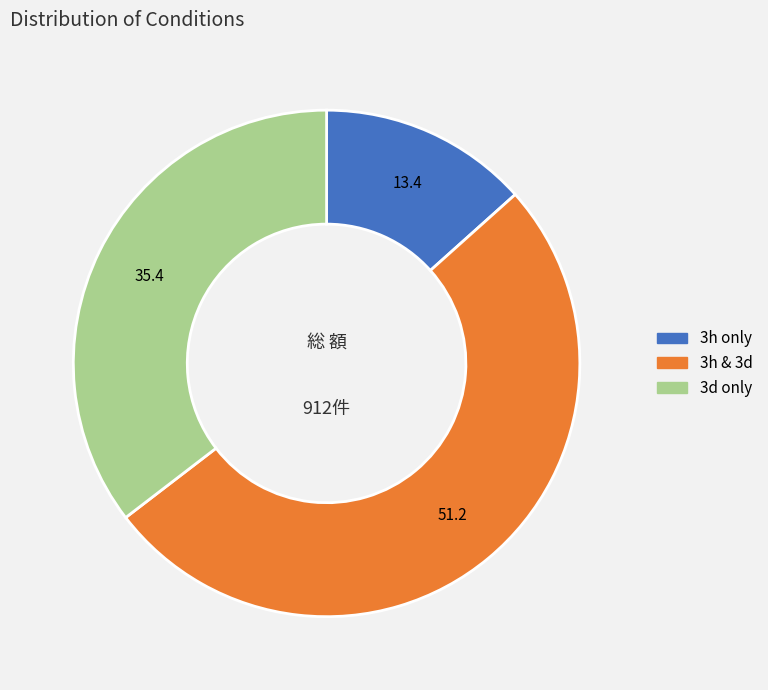

The 3h only slice represents 13% of the pie. True or false?

True